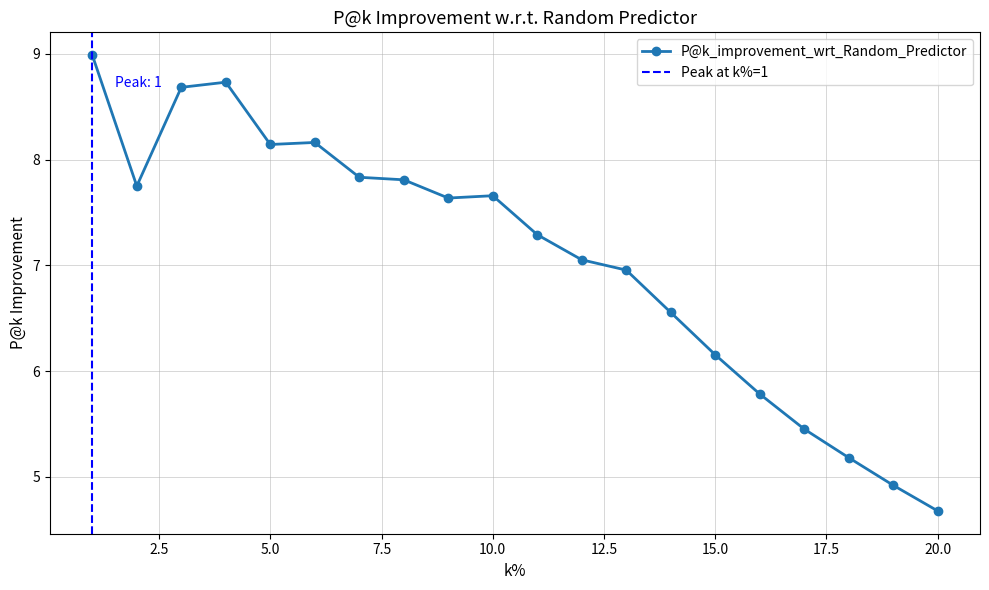

Reading left to right, list all the values displayed in this chart.

1=9.0	2=7.7	3=8.7	4=8.7	5=8.1	6=8.2	7=7.8	8=7.8	9=7.6	10=7.7	11=7.3	12=7.1	13=7.0	14=6.6	15=6.2	16=5.8	17=5.5	18=5.2	19=4.9	20=4.7